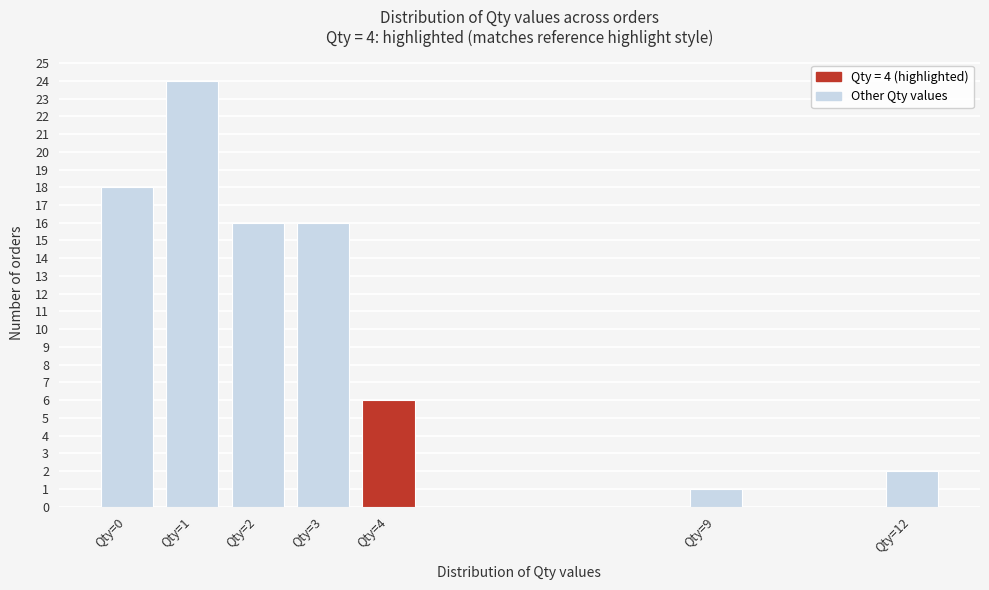

Reading left to right, what are all the values shown in this chart?

18	24	16	16	6	1	2